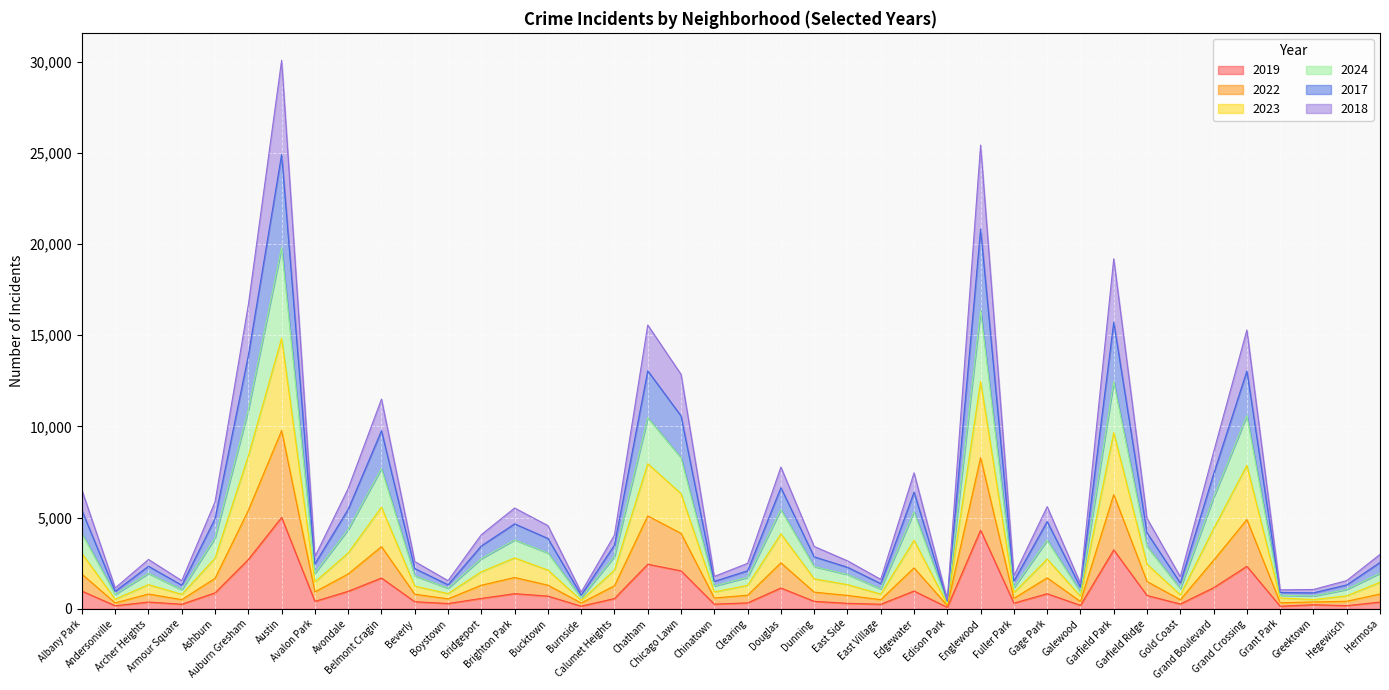

Which category has the lowest value in the 2018 series?

Edison Park